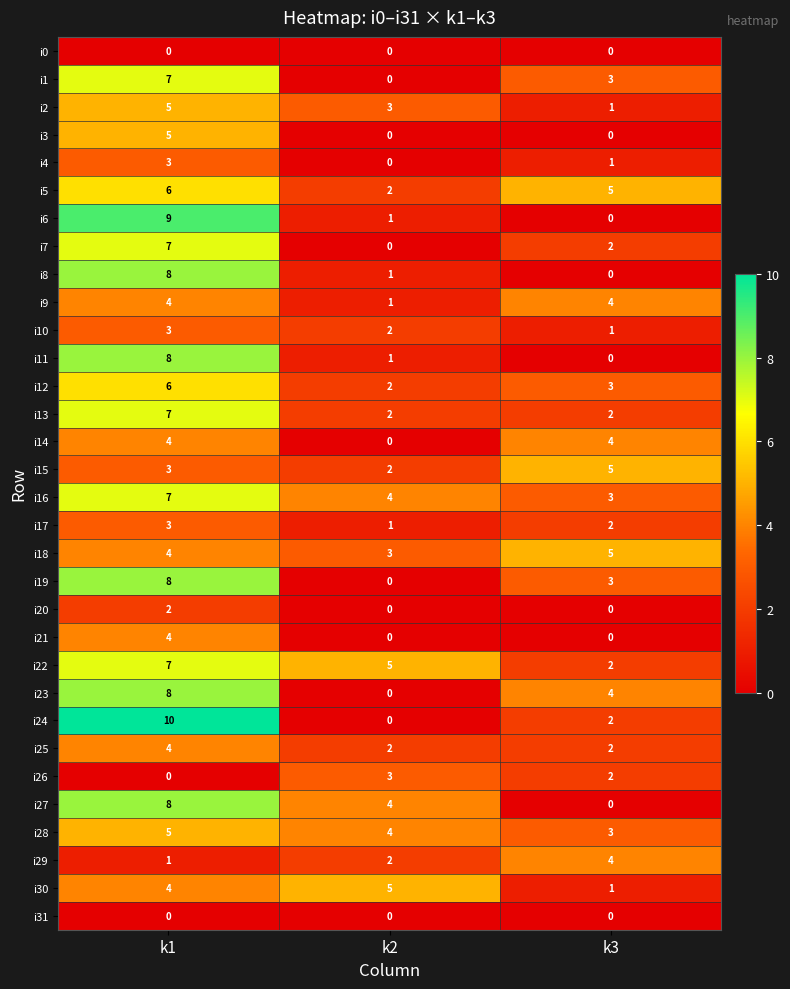

Rank the categories by i4 value from highest to lowest.

k1, k3, k2